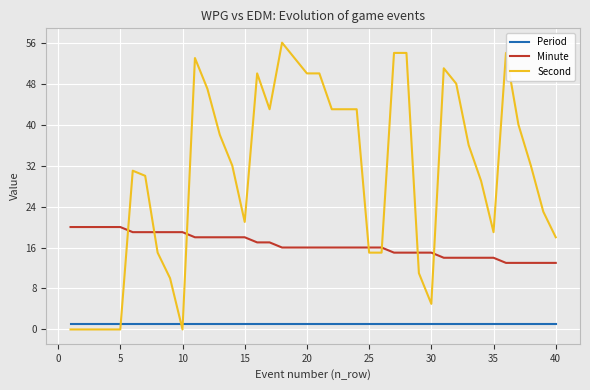

What is the lowest value of the Minute series?

13